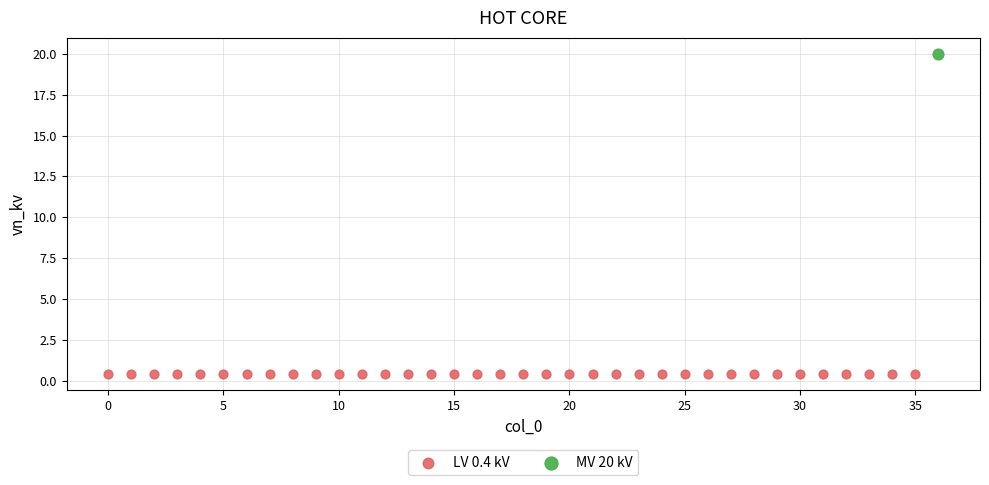

Which series contains the lowest Y value?

LV 0.4 kV